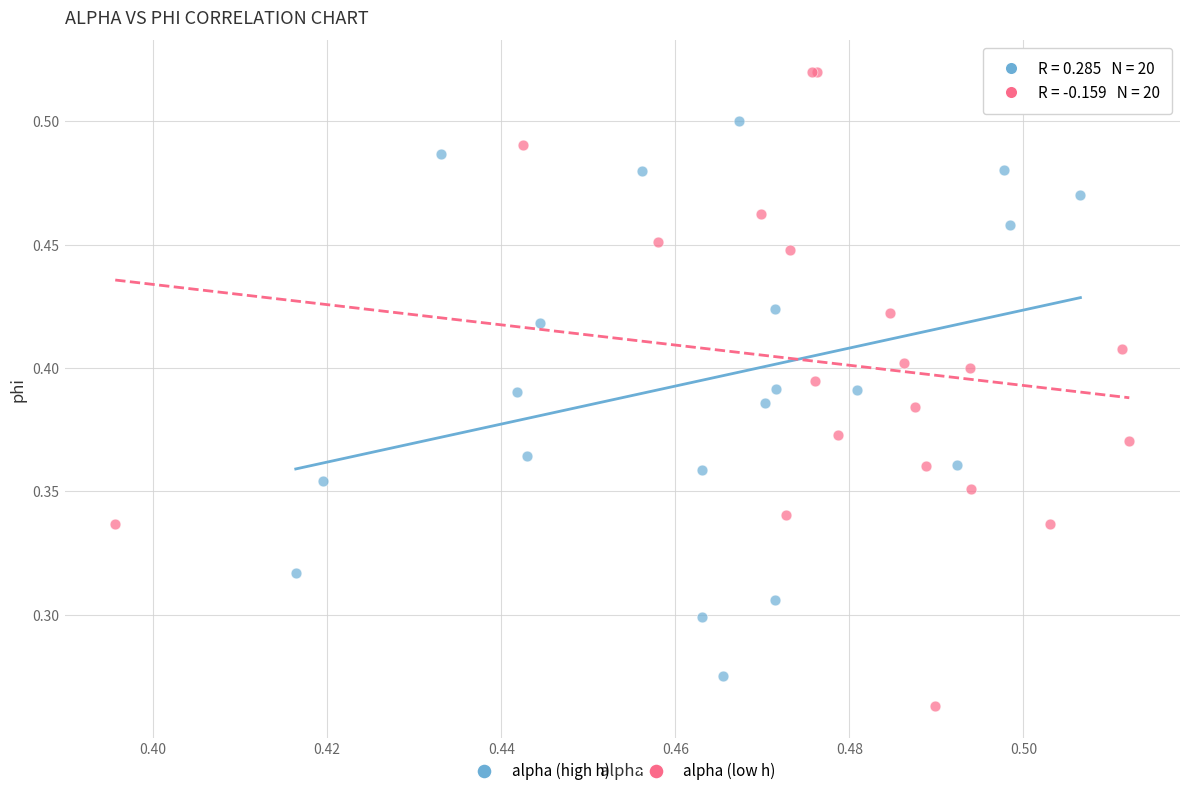

Which series reaches the maximum Y coordinate?

alpha (low h)